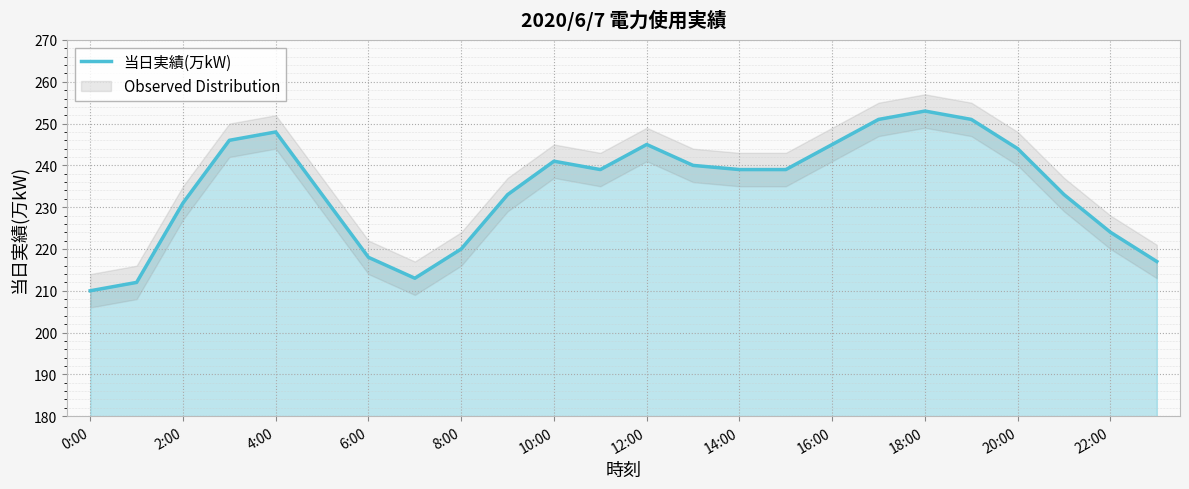

Which label corresponds to the smallest value in the chart?

0:00